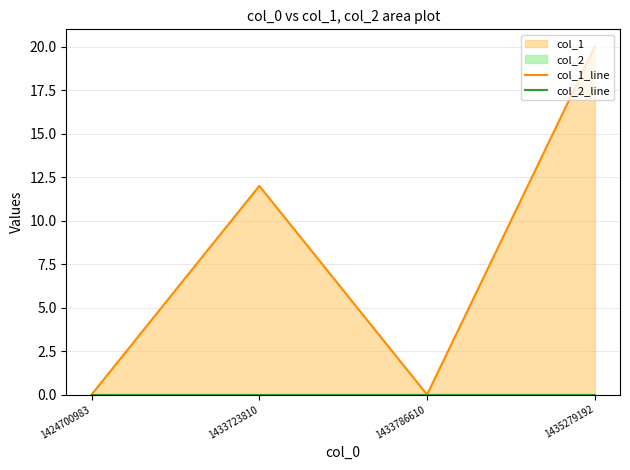

What is the spread (max minus min) of values at 1435279192?

20